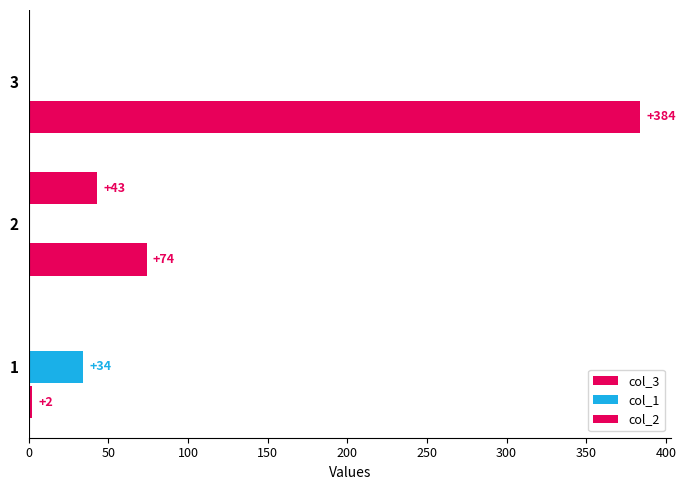

How many data points does each series have?

3